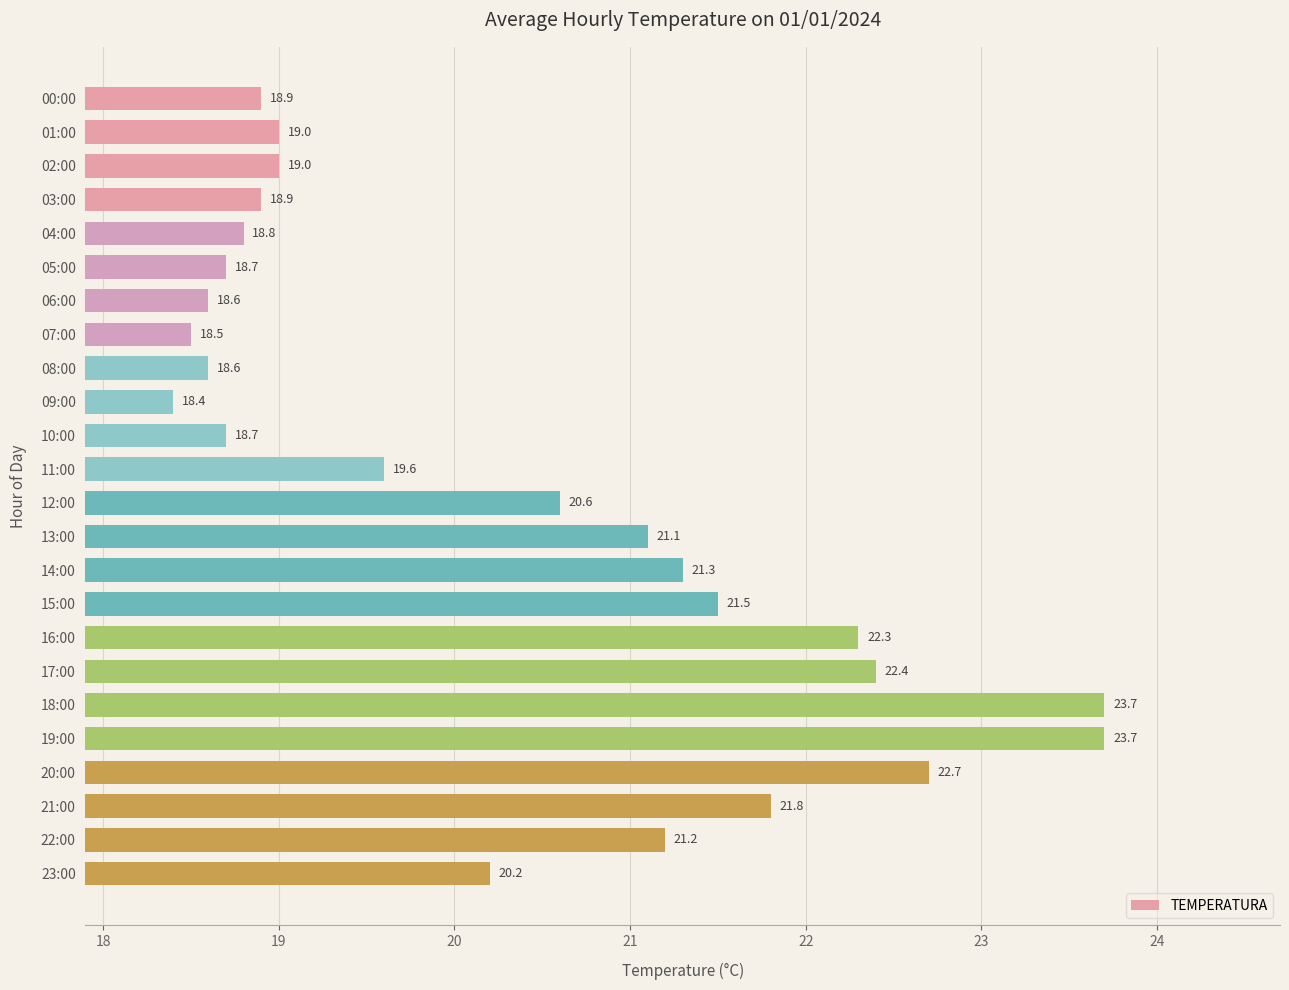

True or false: the data shows 18.6 at 08:00.

True